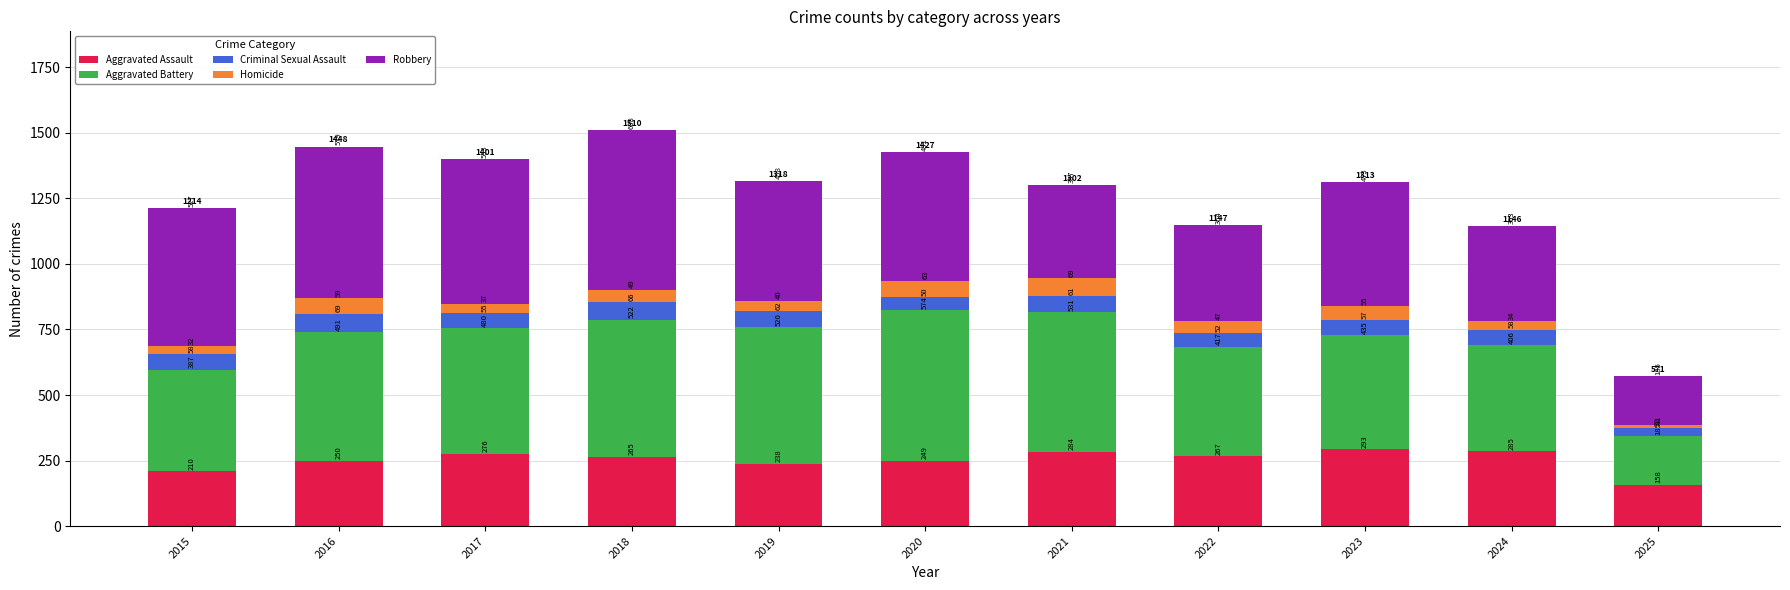

Reading right to left, transcribe the values for Aggravated Assault.

2025=158	2024=285	2023=293	2022=267	2021=284	2020=249	2019=238	2018=265	2017=276	2016=250	2015=210